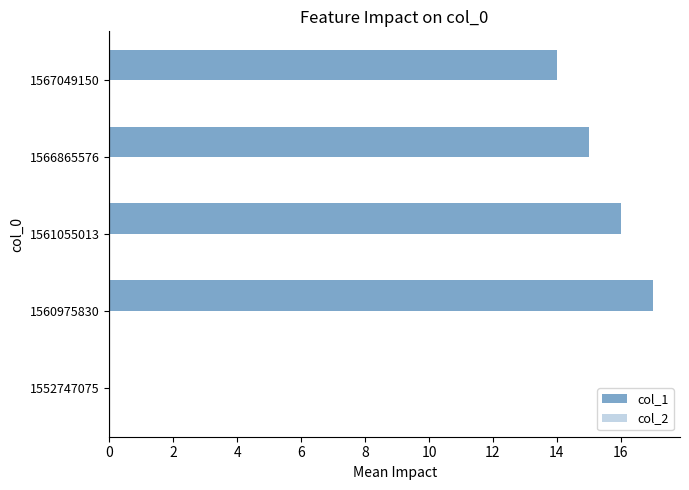

Where is the data nearest to the value 8?

1567049150